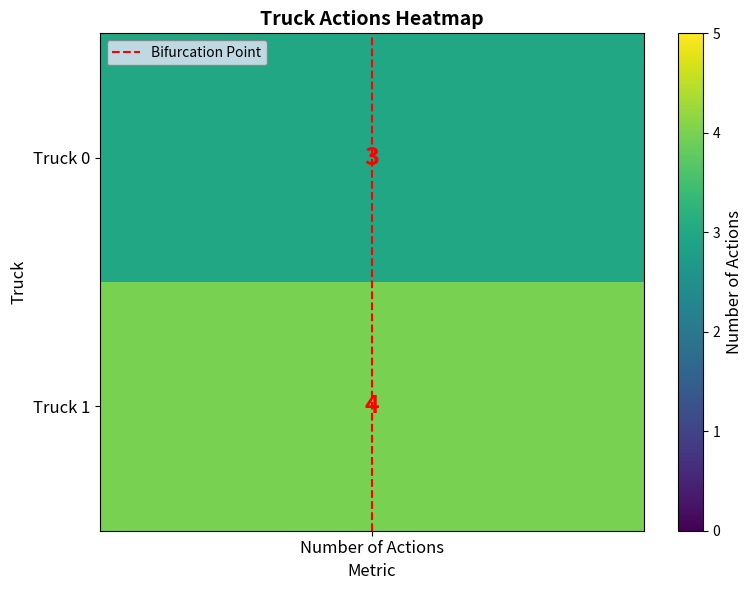

What is the difference between the maximum and minimum values?

1